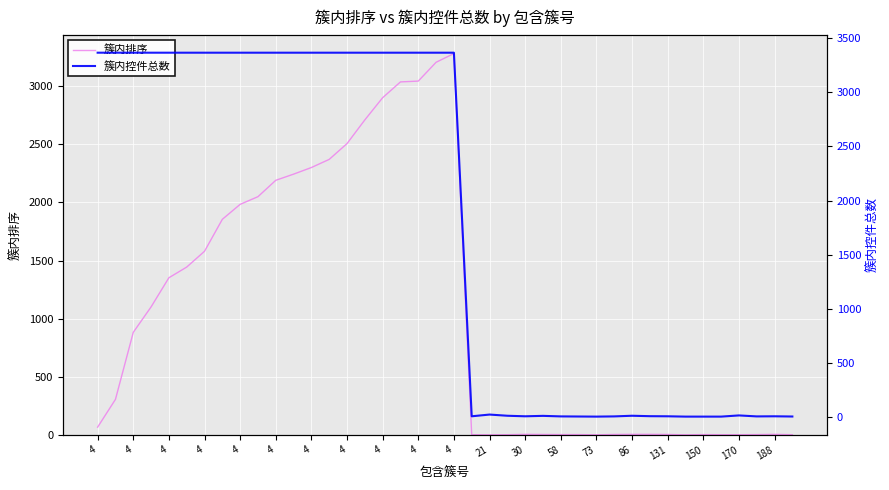

What is the label of the 39th point from the right?

4